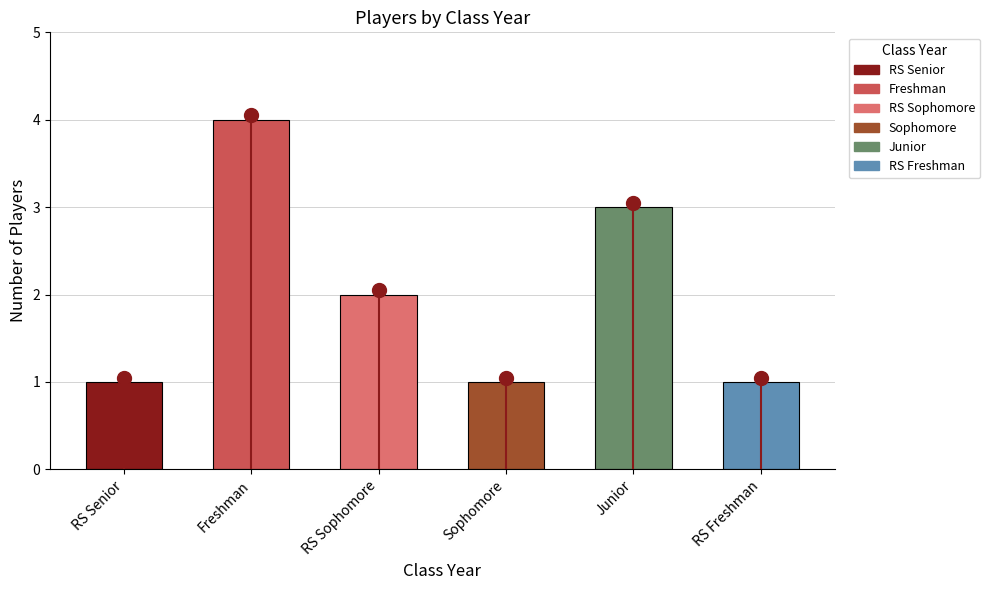

What is the difference between the values at Sophomore and Freshman?

3